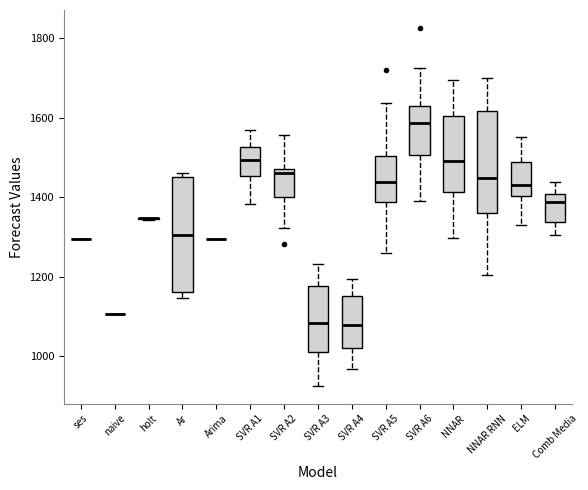

Reading left to right, read every box against the y-axis: the position of its median line, the range the box covers, and the ends of its whiskers. The values are not printed on the chart, so give them approximately, as read against the axis.

ses: box collapsed to a line at 1300, whiskers 1300 to 1300
naive: box collapsed to a line at 1100, whiskers 1100 to 1100
holt: box collapsed to a line at 1340, whiskers 1340 to 1340
Ar: median 1300, box 1160 to 1460, whiskers 1140 to 1460 (just above the box's upper edge)
Arima: box collapsed to a line at 1300, whiskers 1300 to 1300
SVR A1: median 1500, box 1460 to 1520, whiskers 1380 to 1560
SVR A2: median 1460, box 1400 to 1480, whiskers 1320 to 1560
SVR A3: median 1080, box 1020 to 1180, whiskers 920 to 1240
SVR A4: median 1080, box 1020 to 1160, whiskers 960 to 1200
SVR A5: median 1440, box 1380 to 1500, whiskers 1260 to 1640
SVR A6: median 1580, box 1500 to 1620, whiskers 1400 to 1720
NNAR: median 1500, box 1420 to 1600, whiskers 1300 to 1700
NNAR RNN: median 1440, box 1360 to 1620, whiskers 1200 to 1700
ELM: median 1440, box 1400 to 1480, whiskers 1320 to 1560
Comb Media: median 1380, box 1340 to 1400, whiskers 1300 to 1440